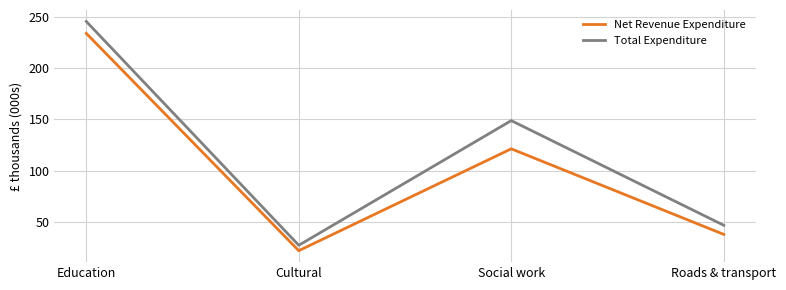

Count the number of categories in the chart.

4